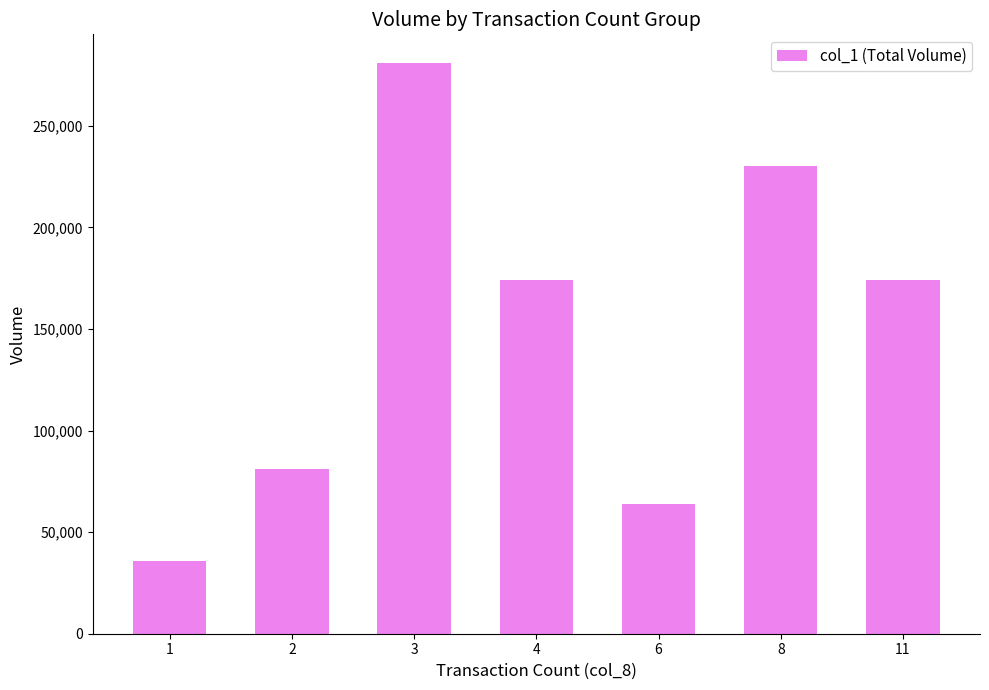

Reading left to right, transcribe all the data shown in this chart.

1=36000	2=81000	3=281000	4=174000	6=64000	8=230000	11=174000